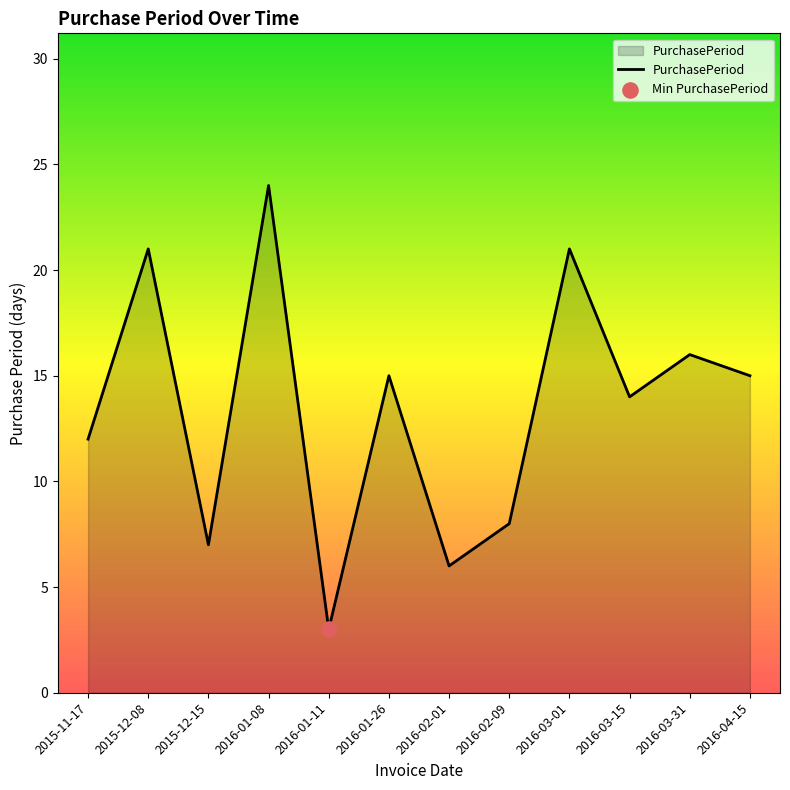

What is the change in value from 2016-01-26 to 2016-03-01?

+6